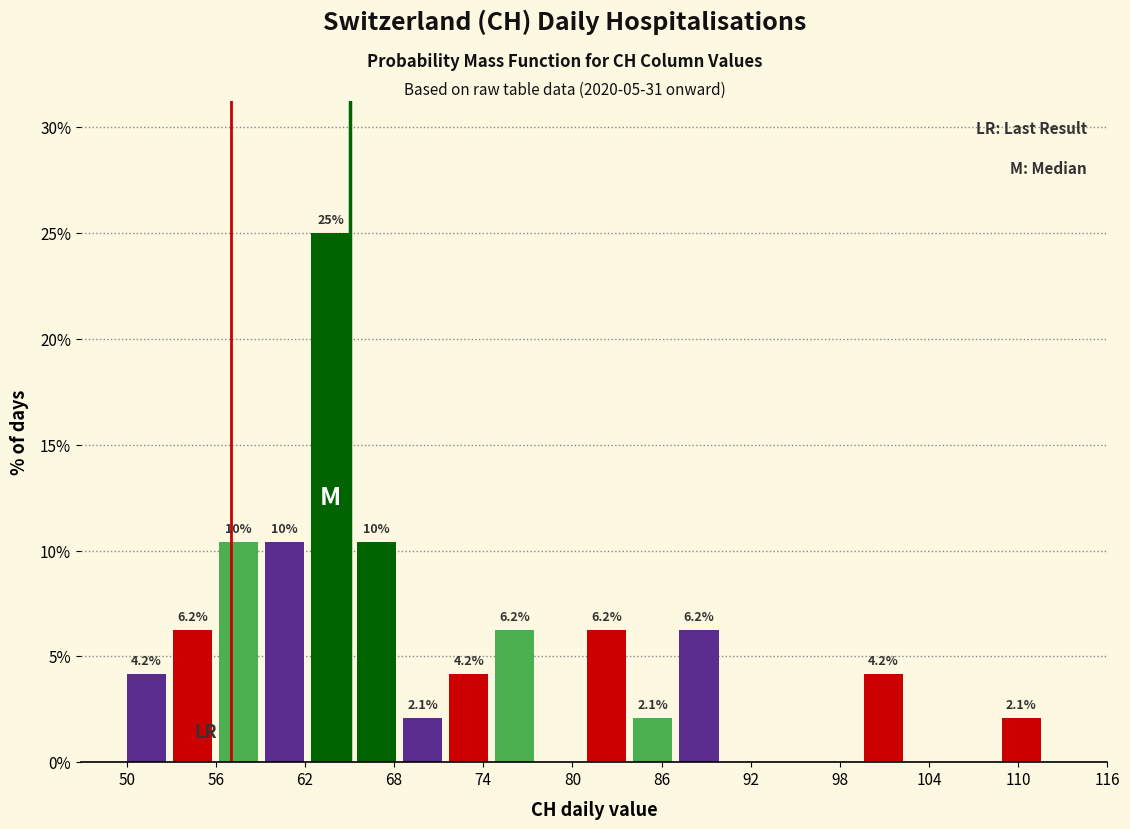

Read against the x-axis, roughly where is the centre of the tallest bar?

64